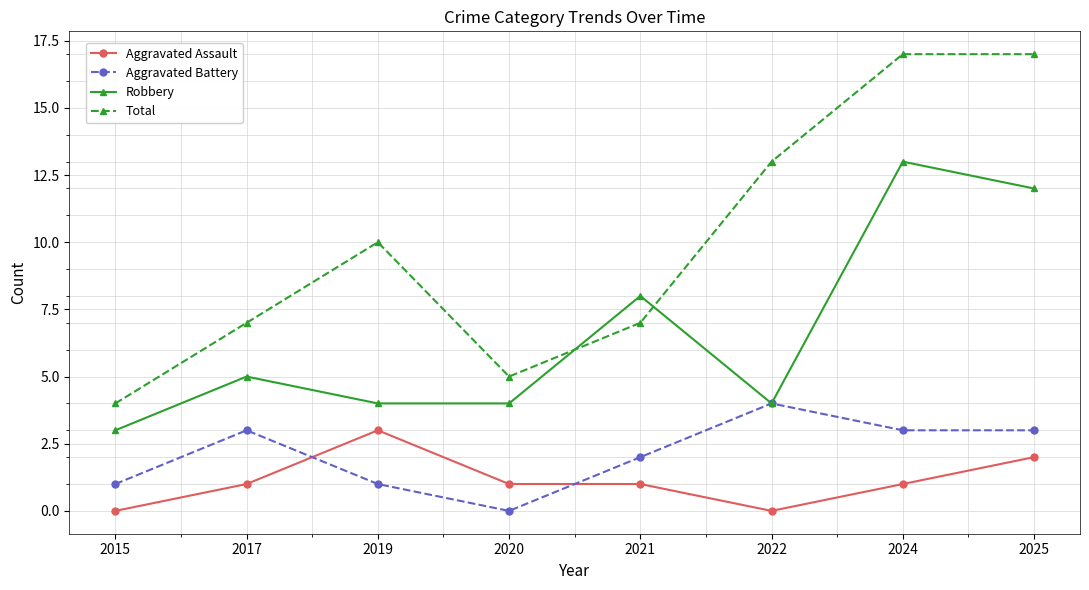

How many data points in Aggravated Battery are less than 3?

4